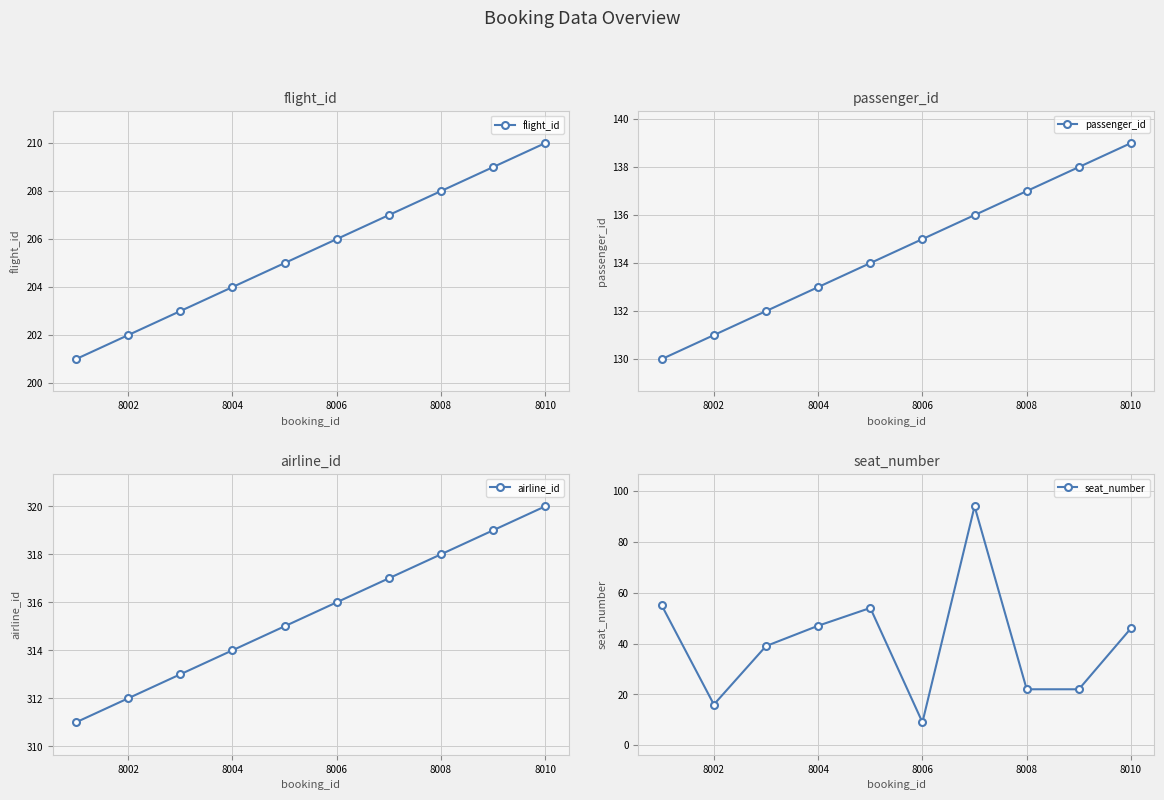

What is the difference between the seat_number values at 8006 and 8008?

13